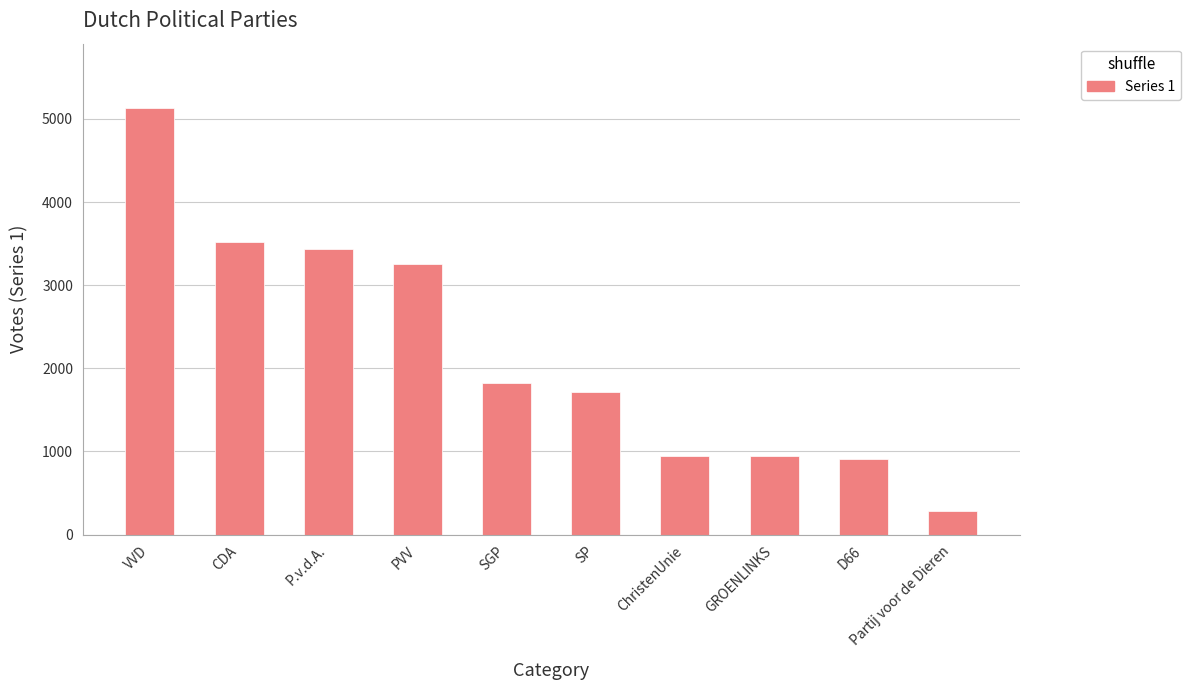

Is it true that the value at SGP is 2550?

False